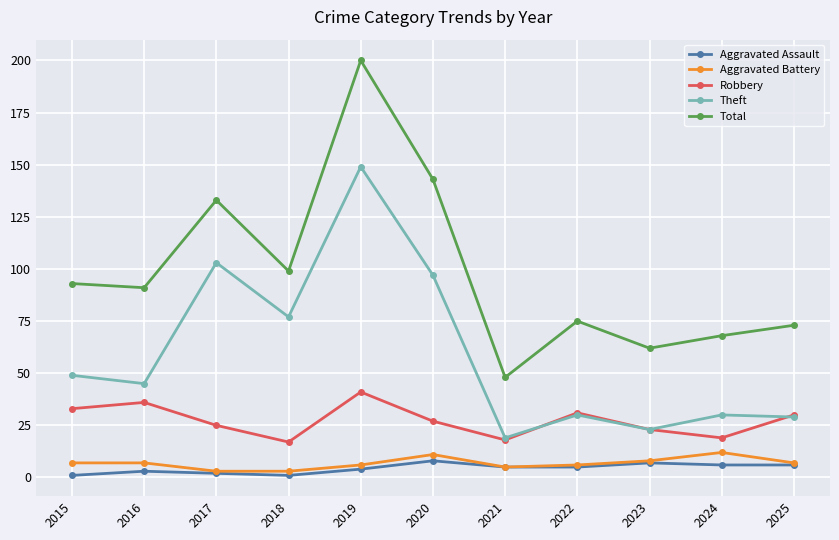

What is the greatest value displayed?

200